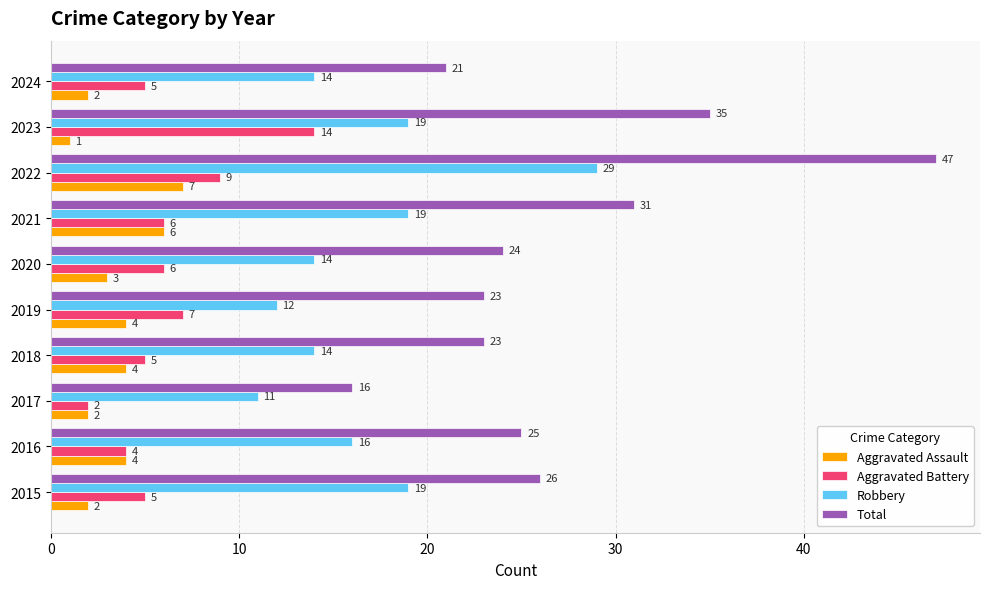

What is the spread (max minus min) of values at 2021?

25